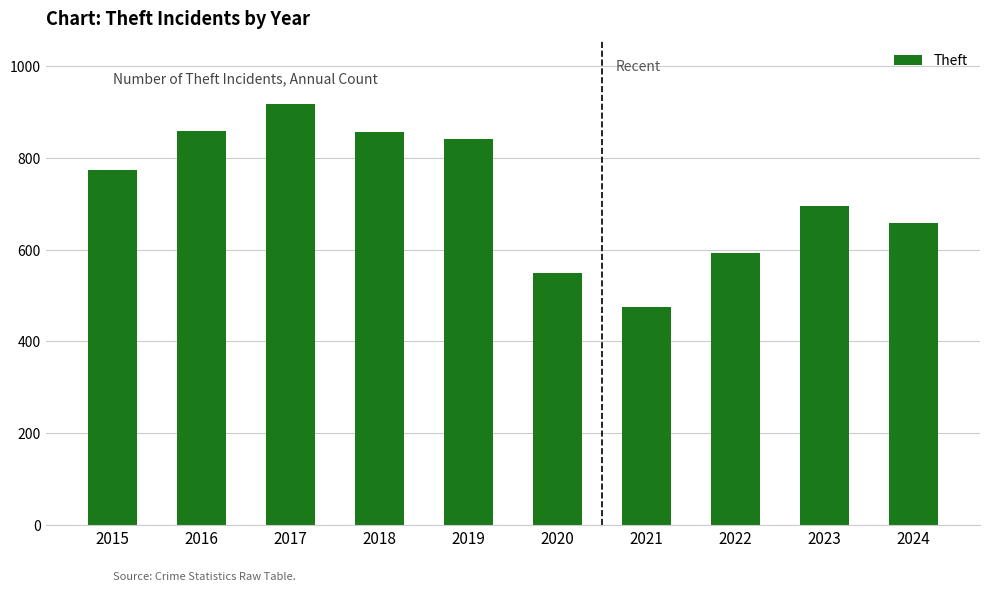

What is the sum of all values?

7213